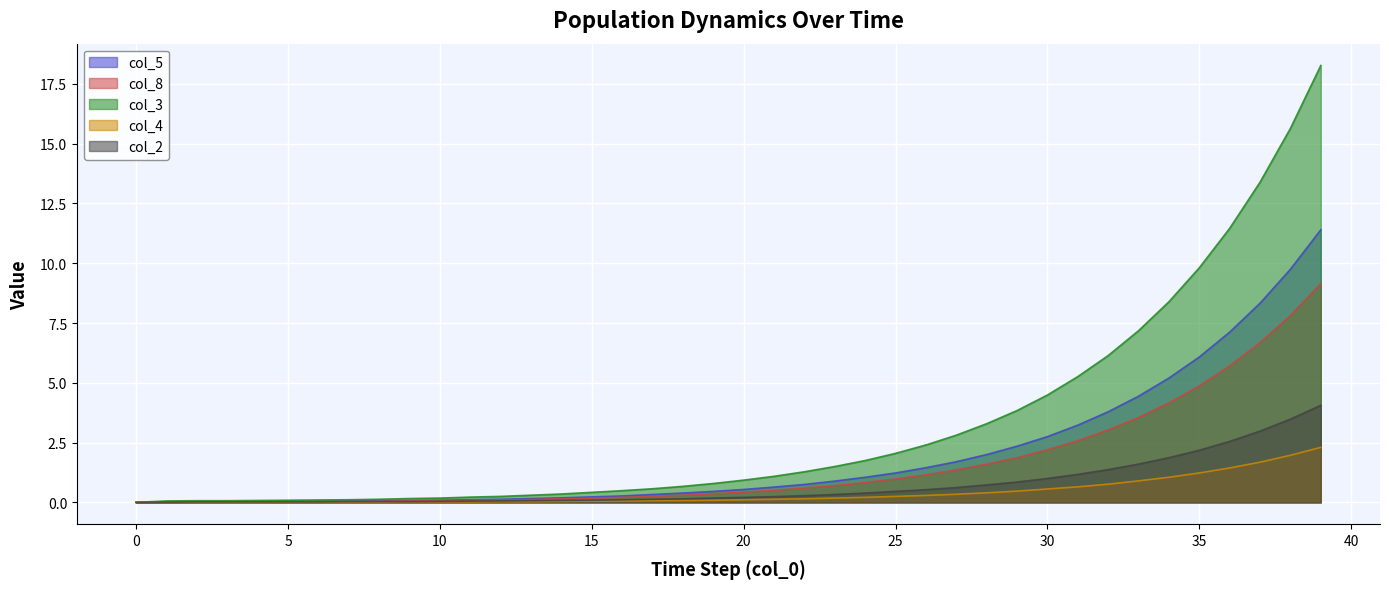

Which series has the widest spread of values?

col_3